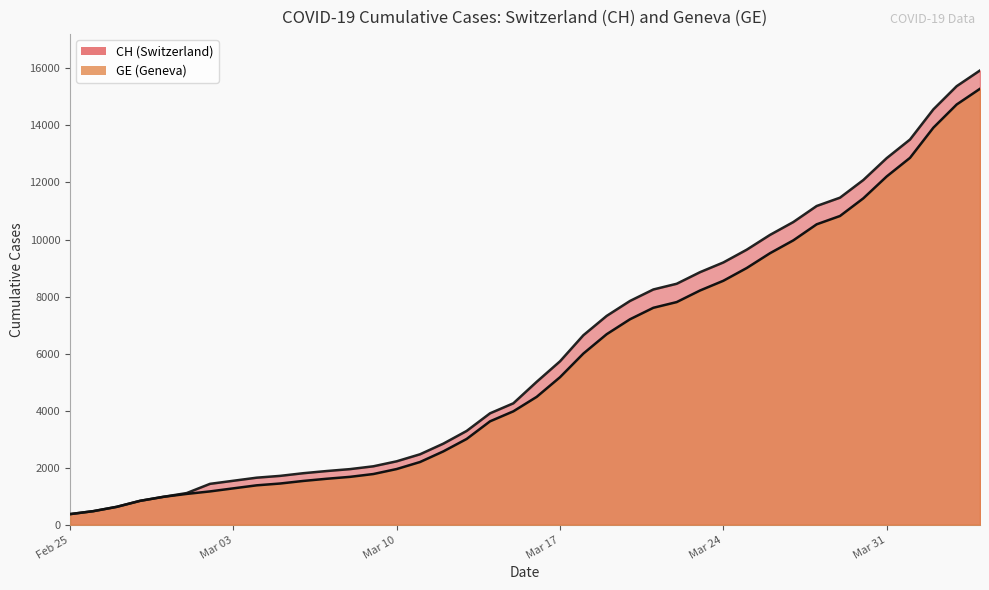

What is the difference between the CH values at 2020-02-28 and 2020-04-03?

14535